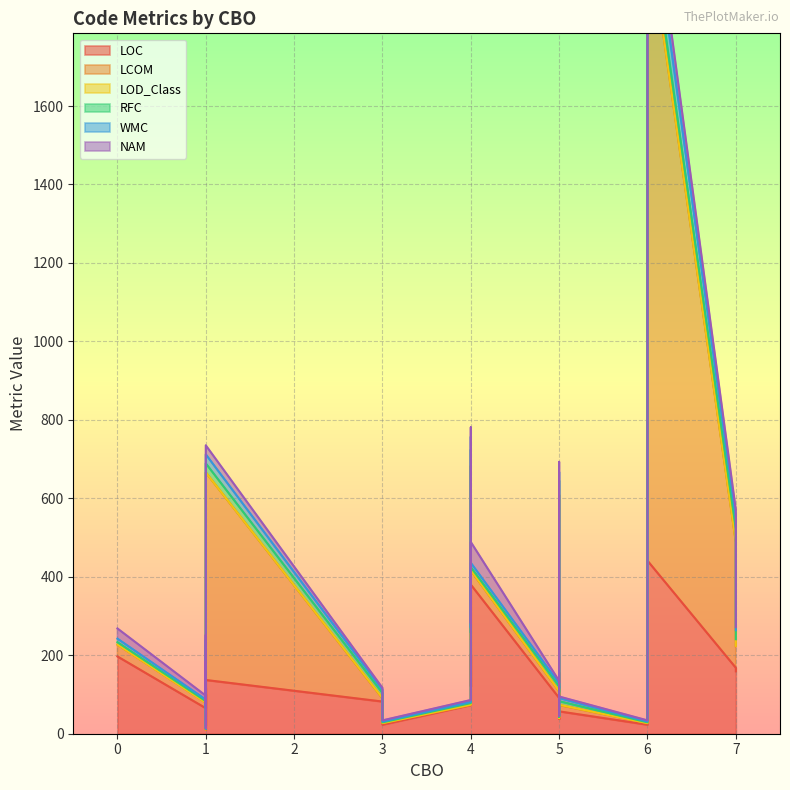

What are all the series names shown in the legend?

LOC, LCOM, LOD_Class, RFC, WMC, NAM